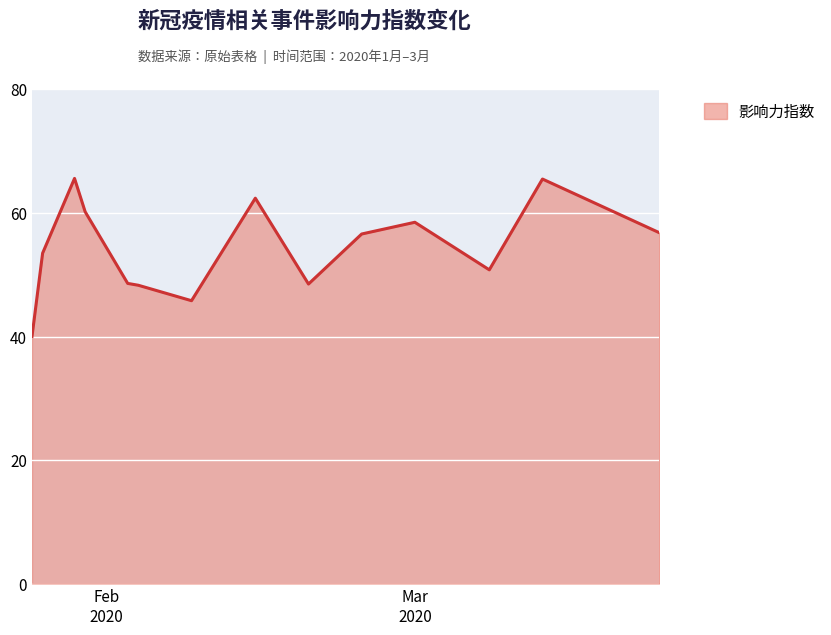

What is the smallest value displayed?

40.0